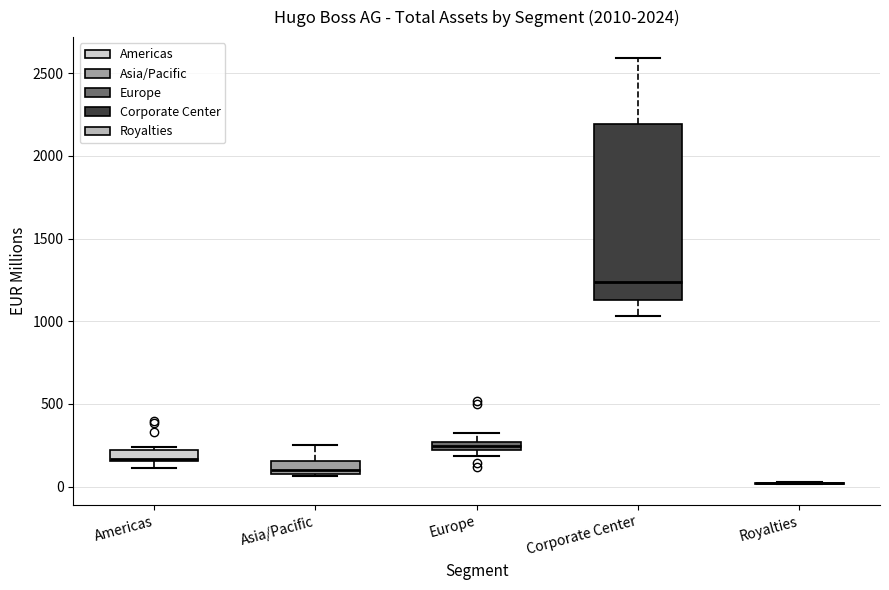

Which box is the tallest, from its lower edge to its upper edge?

Corporate Center